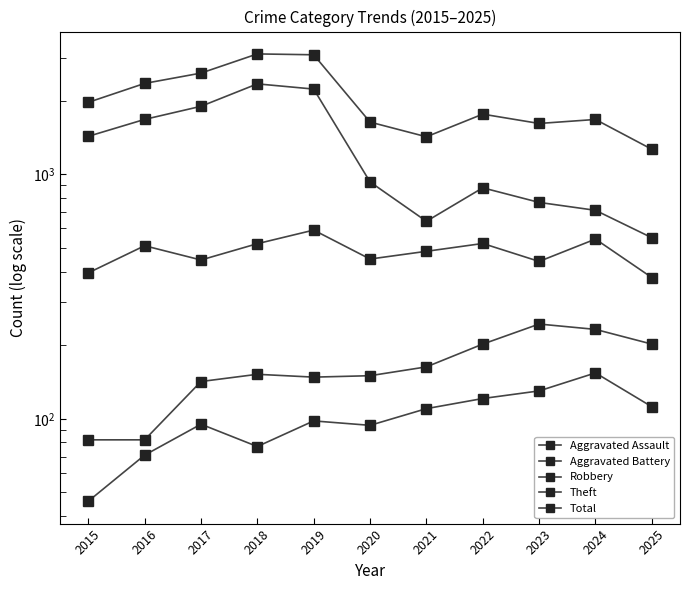

In Theft, how many points are higher than both neighbors (excluding endpoints)?

2